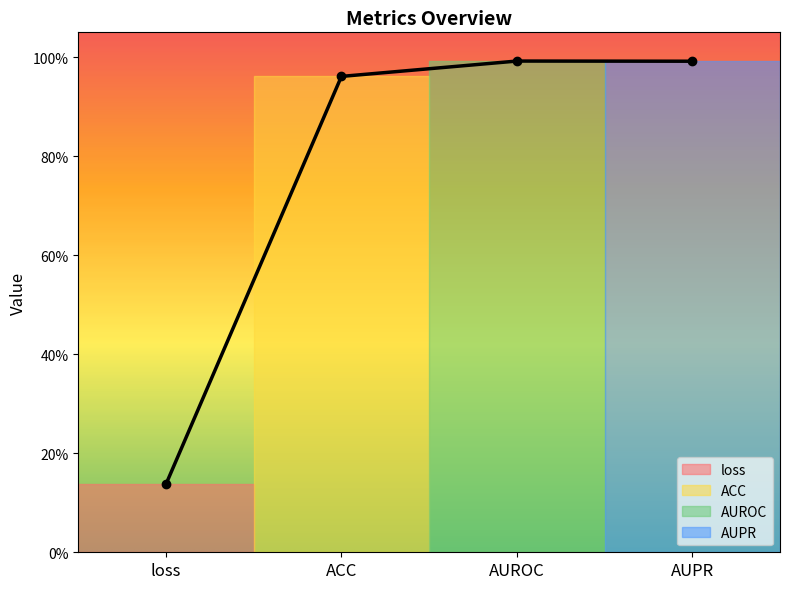

What is the approximate value at AUPR?

1.0